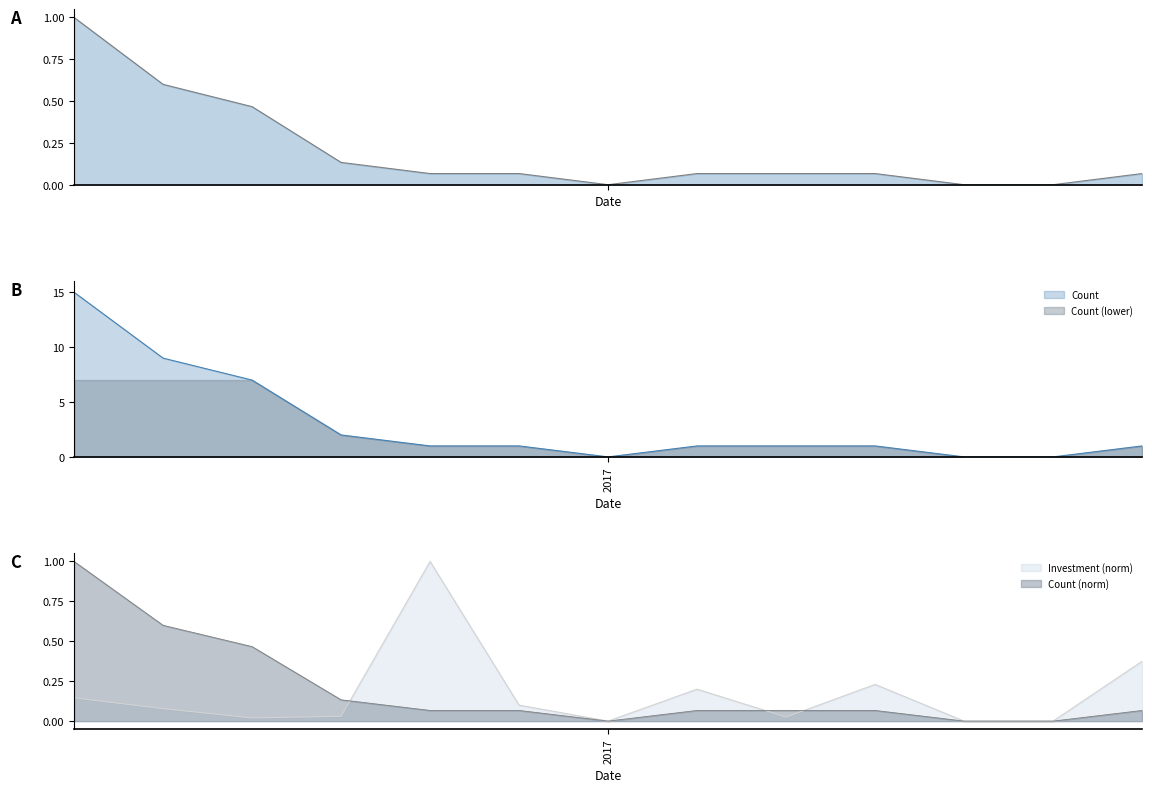

What is the highest value of the Count (lower) series?

7